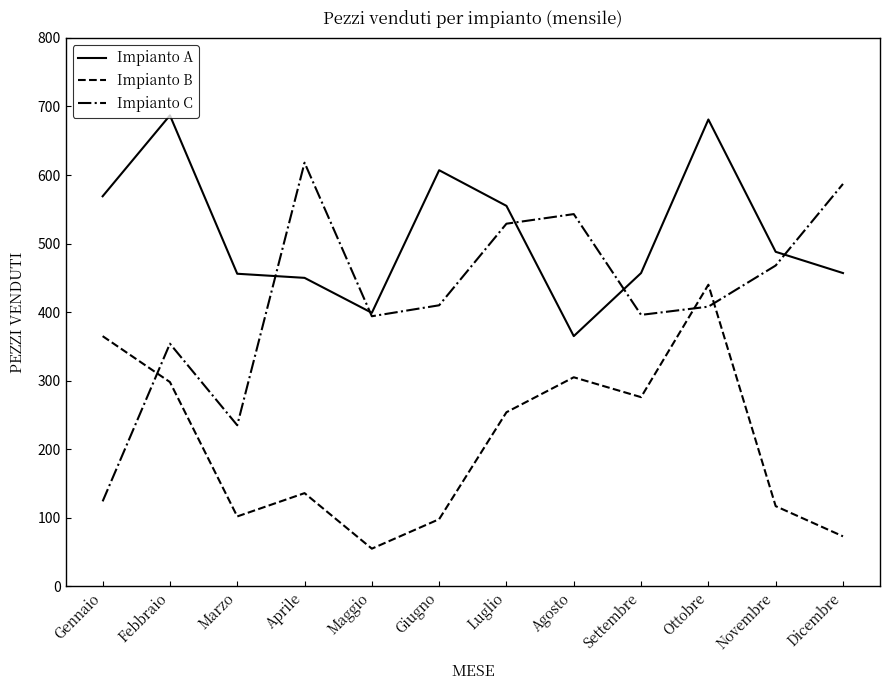

In Impianto B, how many points are higher than both neighbors (excluding endpoints)?

3